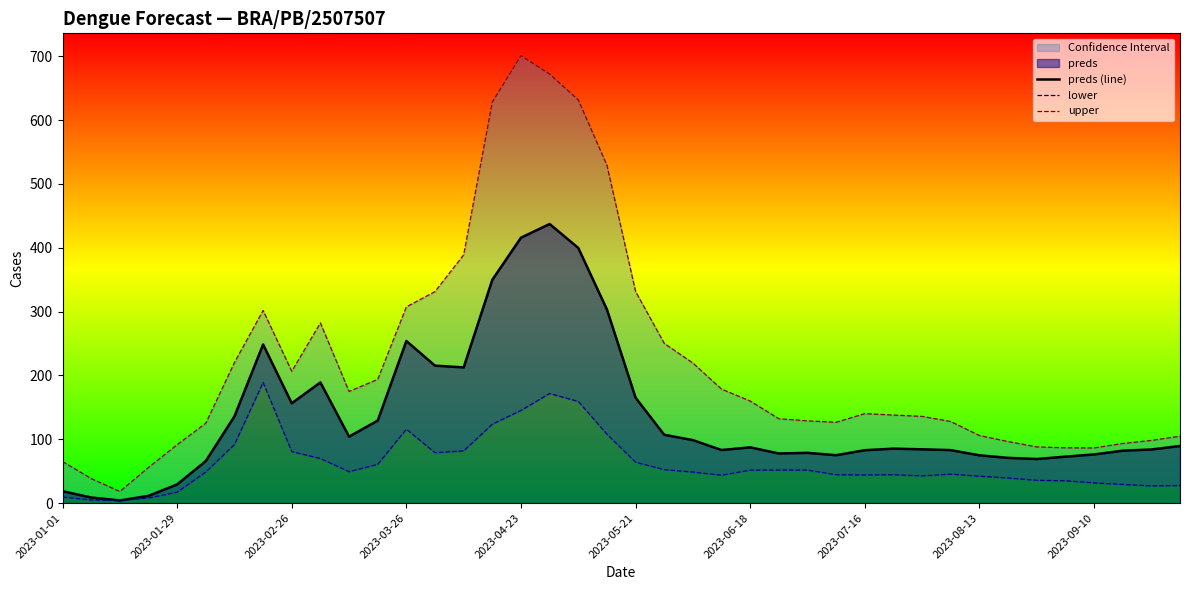

In preds (line), how many points are lower than both neighbors (excluding endpoints)?

8